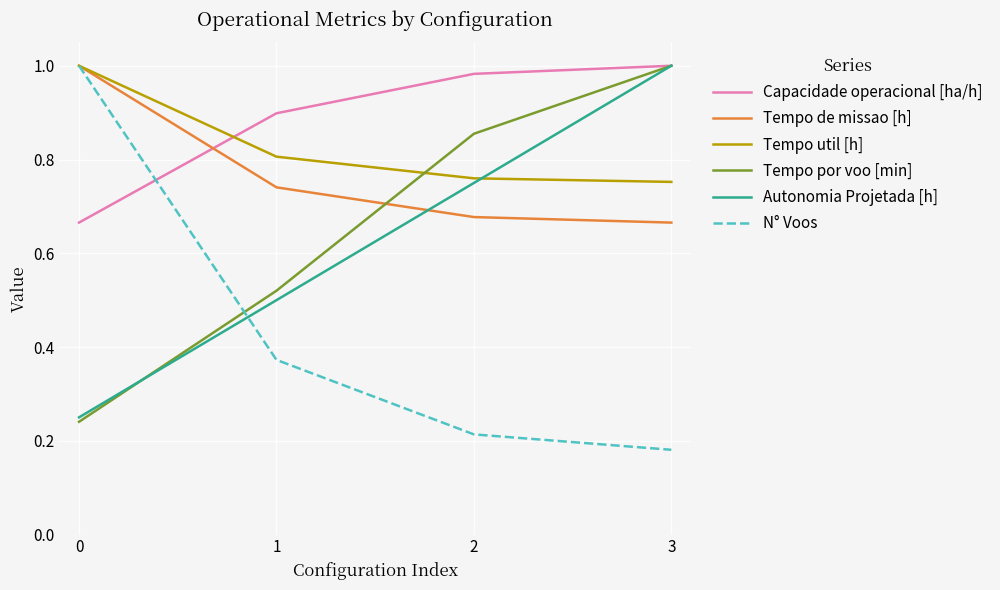

Is it true that N° Voos equals 0.0 at 2?

False